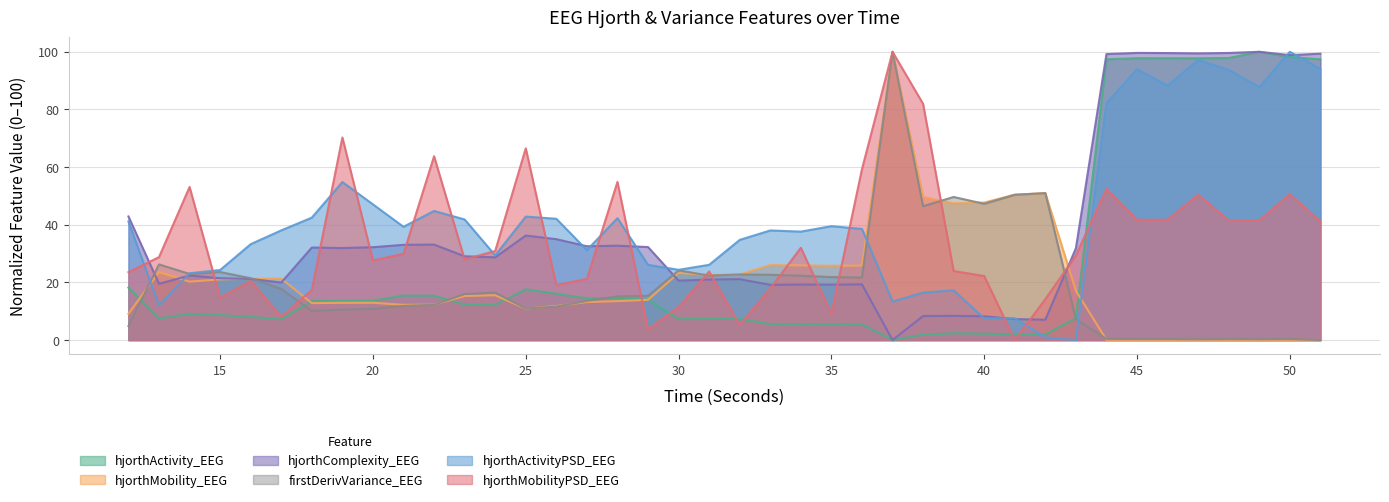

Between which two adjacent categories do hjorthActivity_EEG and hjorthActivityPSD_EEG_x1e5 first intersect?

41 and 42